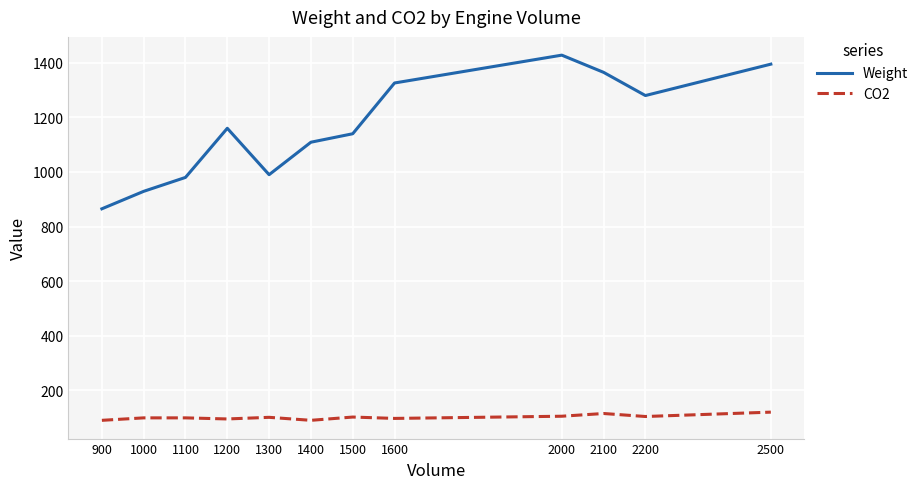

Rank the series by their maximum value, from highest to lowest.

Weight, CO2